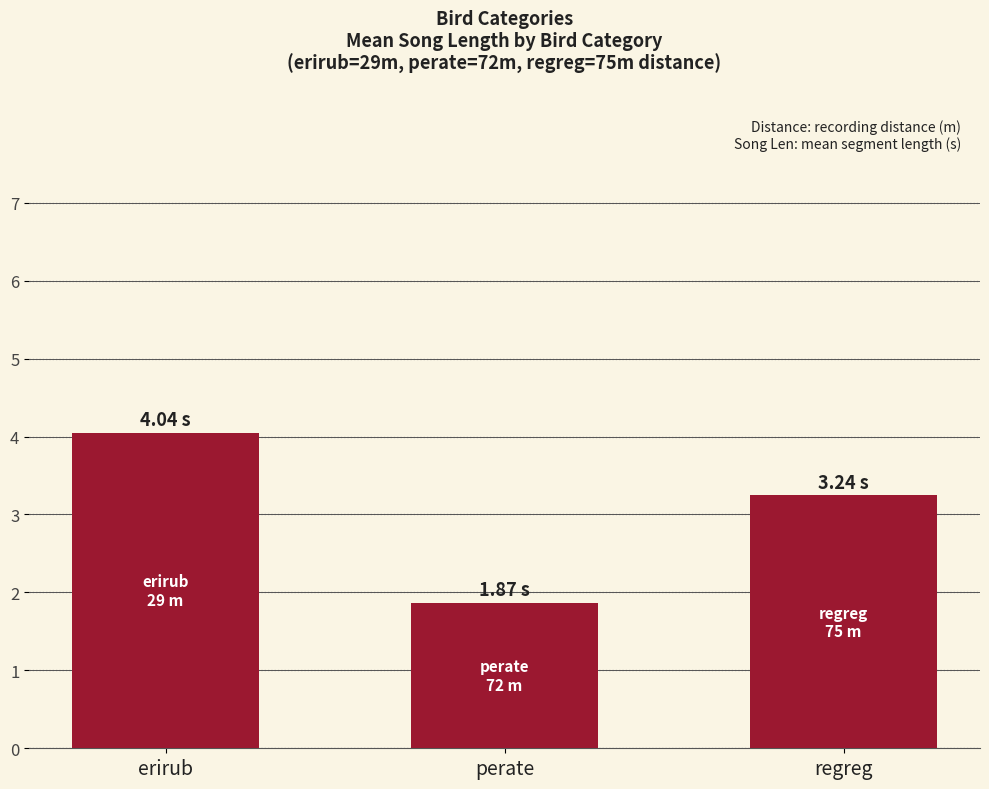

List the labels in order of value, smallest first.

perate, regreg, erirub